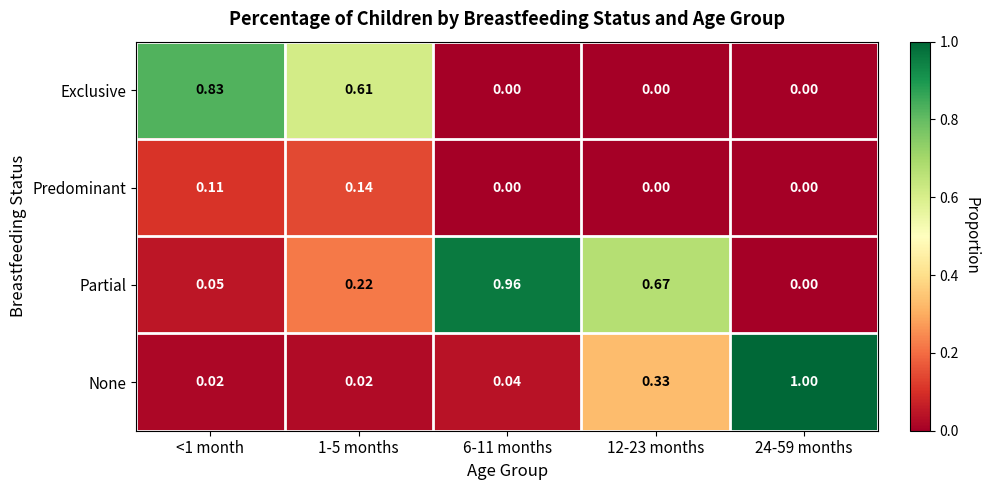

Rank the series by their maximum value, from lowest to highest.

Predominant, Exclusive, Partial, None